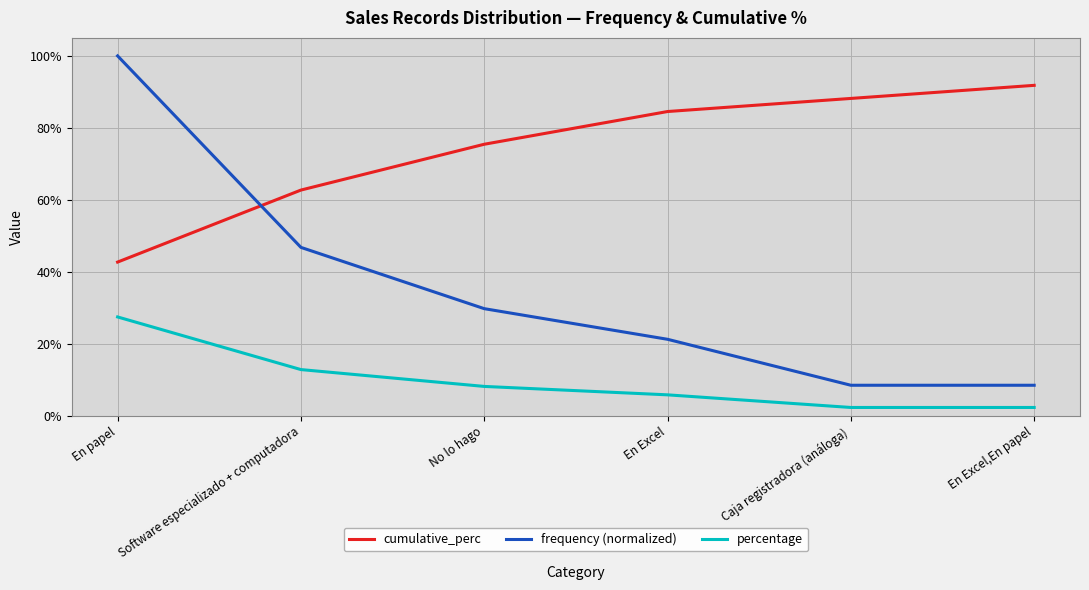

Reading right to left, extract all data points from this chart.

cumulative_perc: En Excel,En papel=0.9	Caja registradora (análoga)=0.9	En Excel=0.8	No lo hago=0.8	Software especializado + computadora=0.6	En papel=0.4
frequency (normalized): En Excel,En papel=0.1	Caja registradora (análoga)=0.1	En Excel=0.2	No lo hago=0.3	Software especializado + computadora=0.5	En papel=1.0
percentage: En Excel,En papel=0.0	Caja registradora (análoga)=0.0	En Excel=0.1	No lo hago=0.1	Software especializado + computadora=0.1	En papel=0.3